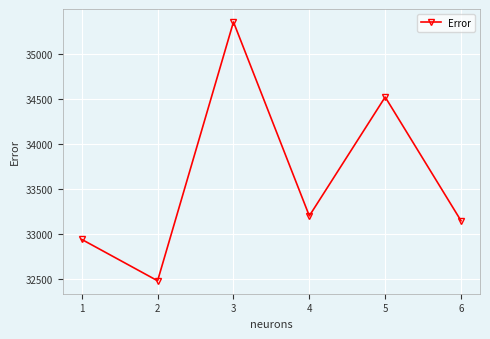

What is the value of the 3rd point from the left?

35349.3